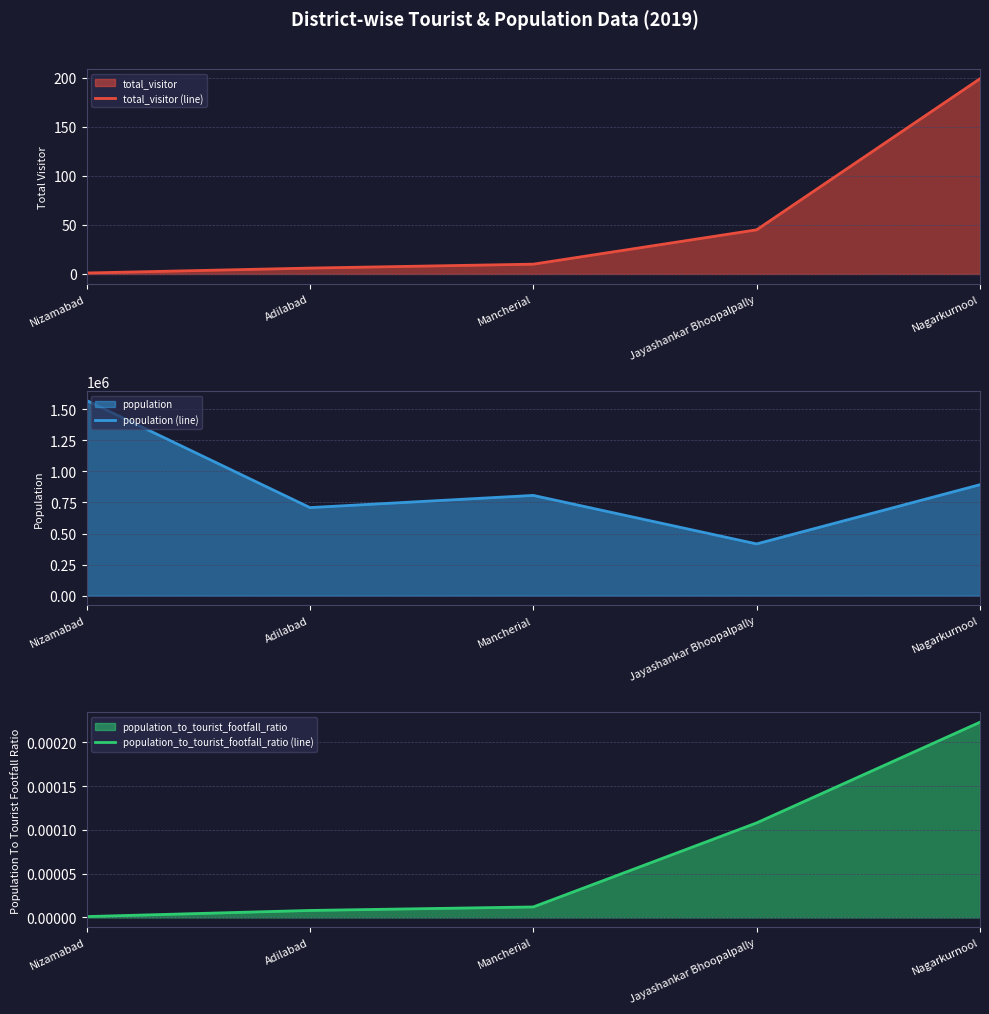

Rank the categories by population (line) value from highest to lowest.

Nizamabad, Nagarkurnool, Mancherial, Adilabad, Jayashankar Bhoopalpally